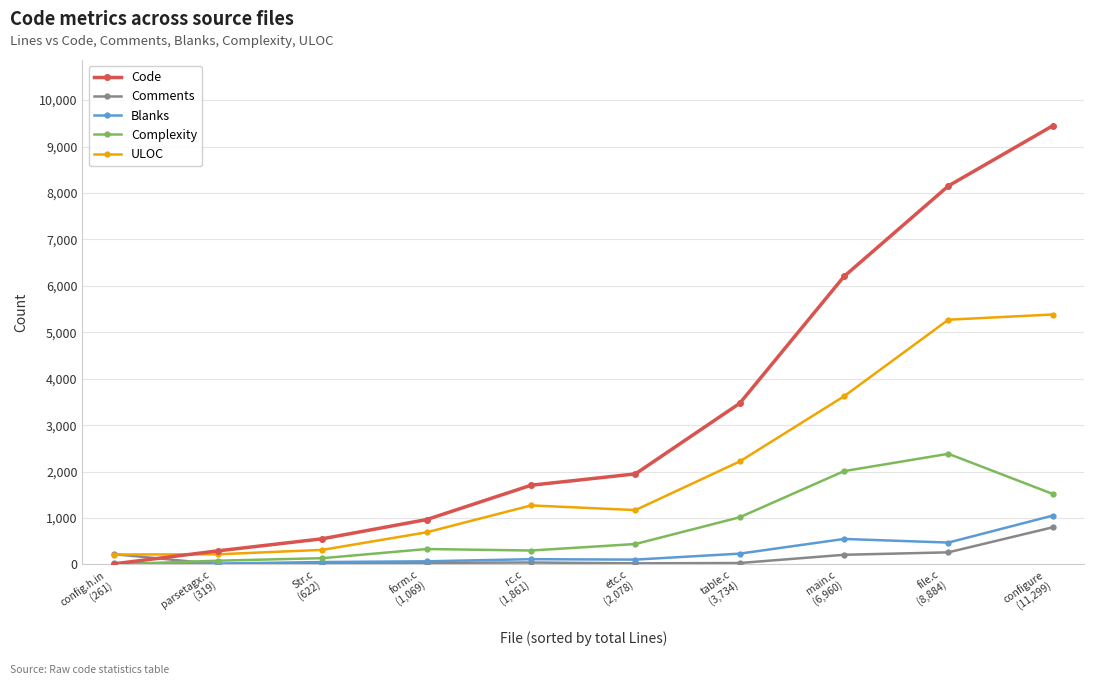

After their last crossing, which series has the higher values: Comments or Code?

Code